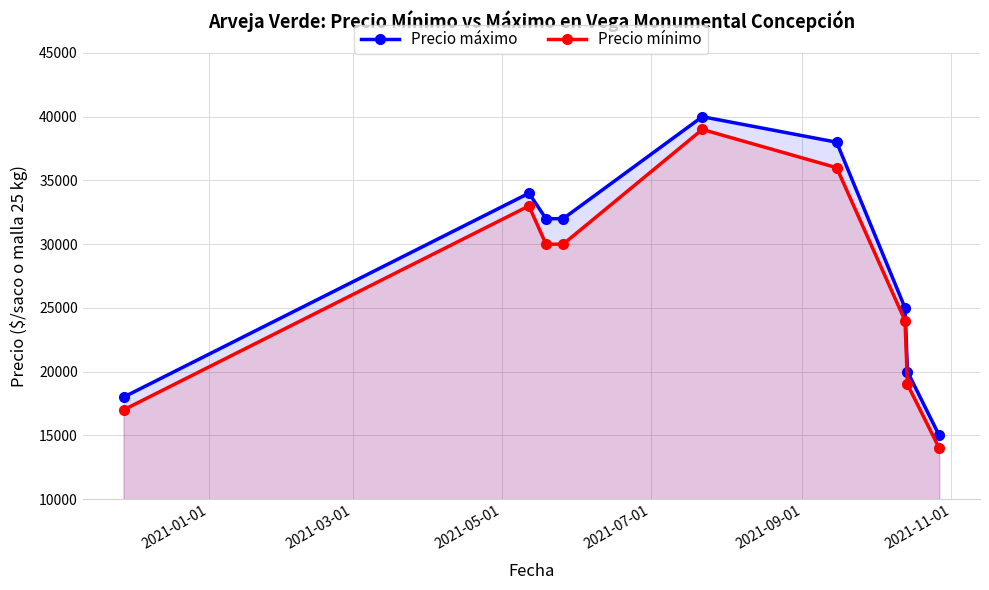

What is the greatest value displayed?

40000